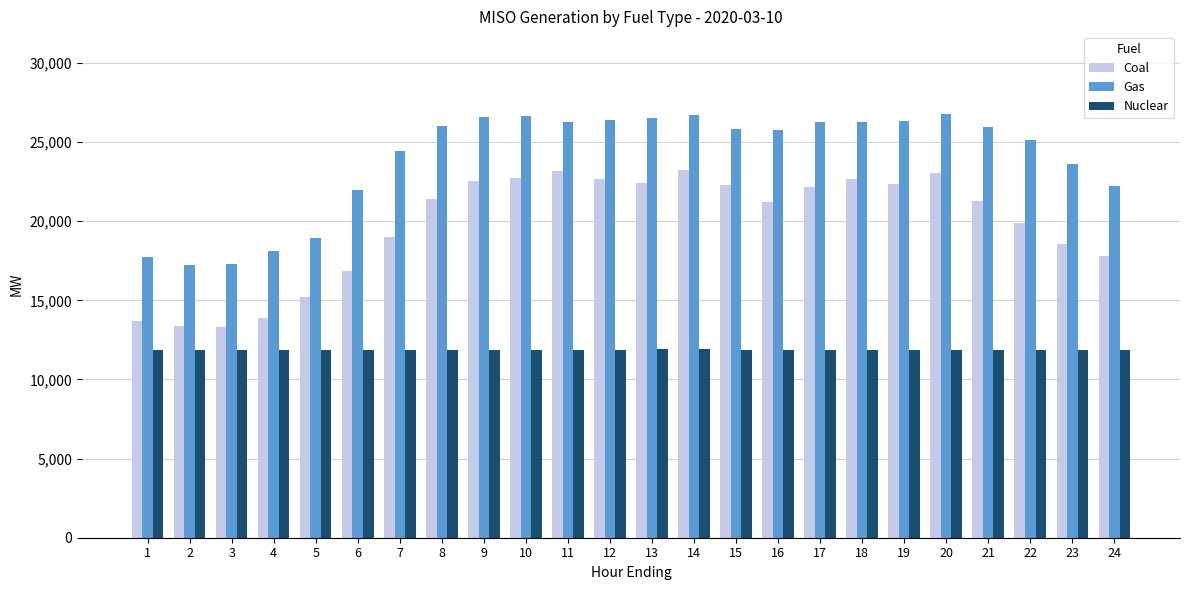

What is the difference between the highest and lowest values at 7?

12526.0